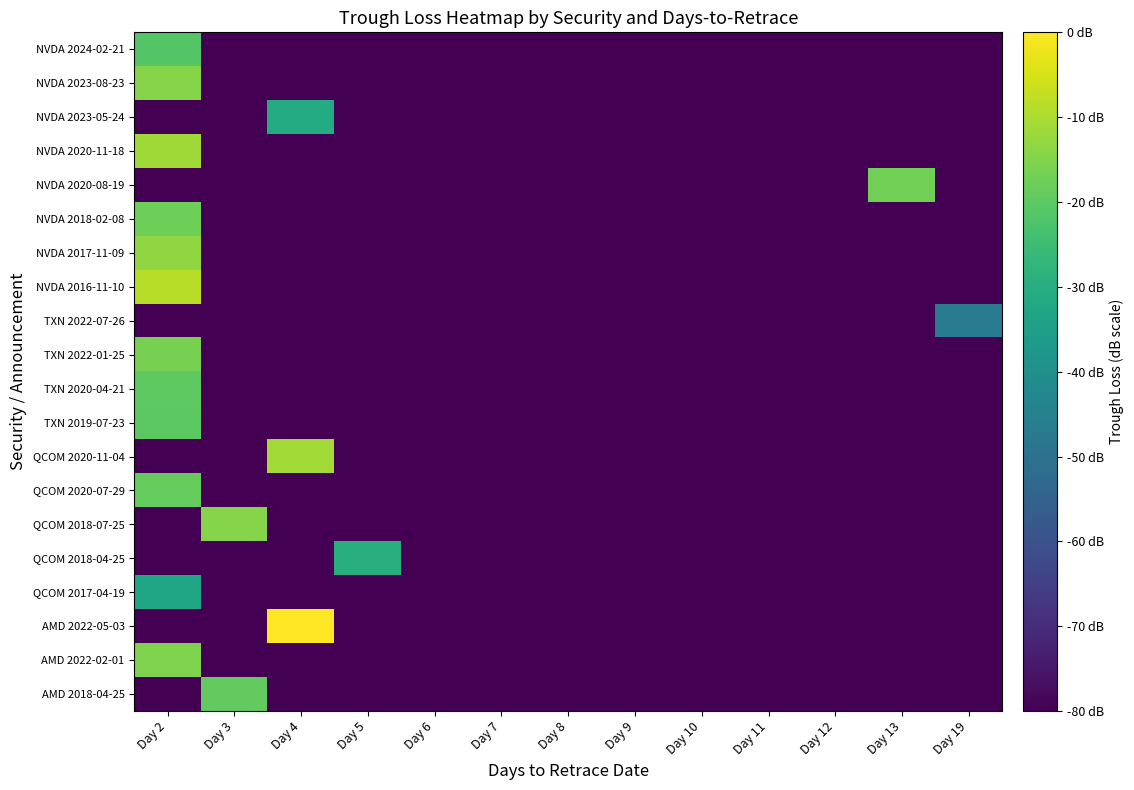

At which category does the chart reach its peak across all series?

Day 4